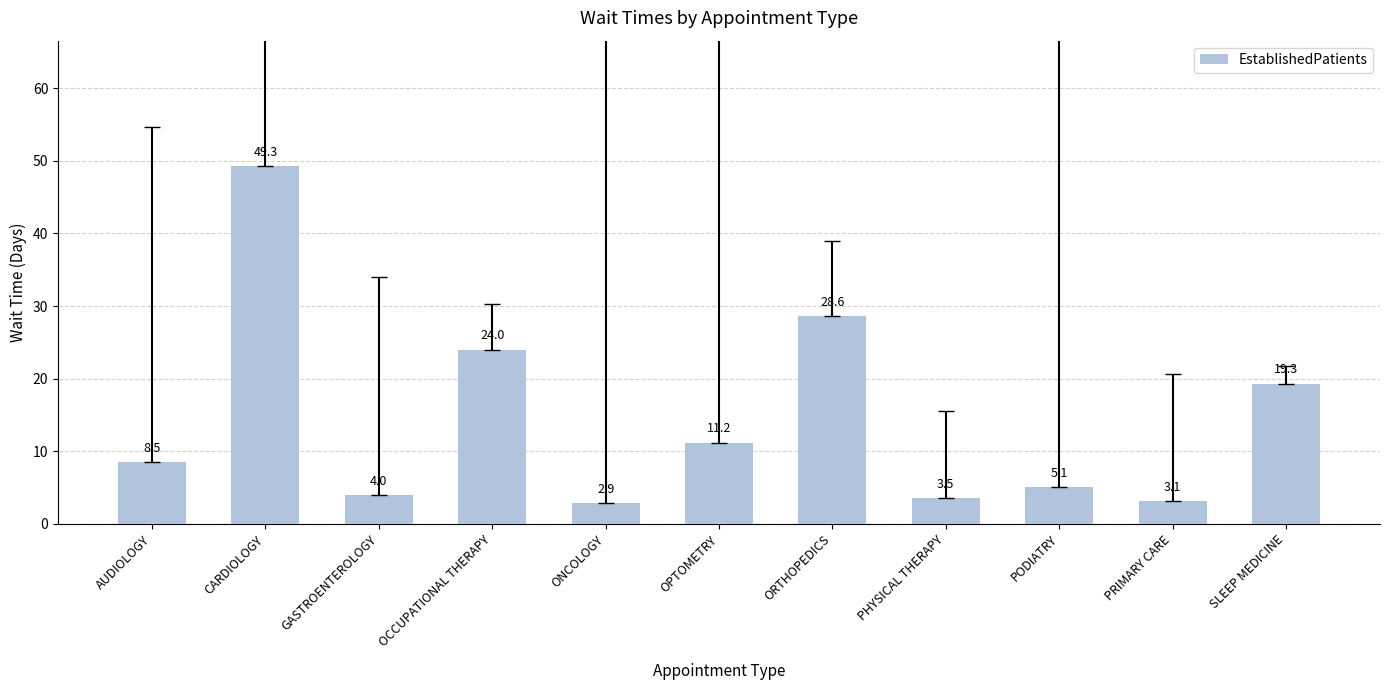

Does the chart contain any negative values?

No